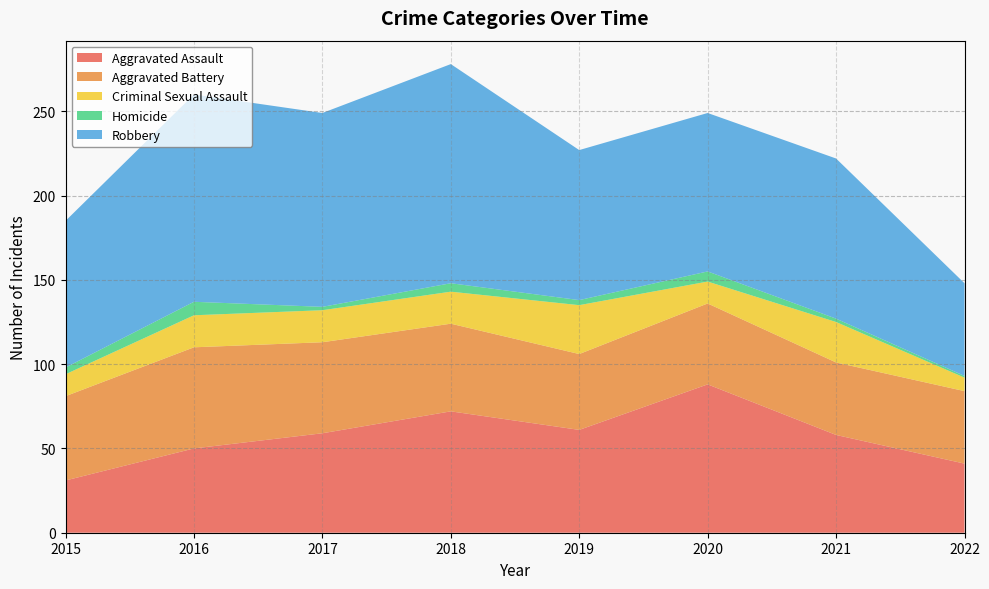

Reading left to right, what are all the values shown in this chart?

Aggravated Assault: 2015=31	2016=50	2017=59	2018=72	2019=61	2020=88	2021=58	2022=41
Aggravated Battery: 2015=50	2016=60	2017=54	2018=52	2019=45	2020=48	2021=43	2022=43
Criminal Sexual Assault: 2015=13	2016=19	2017=19	2018=19	2019=29	2020=13	2021=24	2022=8
Homicide: 2015=4	2016=8	2017=2	2018=5	2019=3	2020=6	2021=2	2022=1
Robbery: 2015=87	2016=123	2017=115	2018=130	2019=89	2020=94	2021=95	2022=55